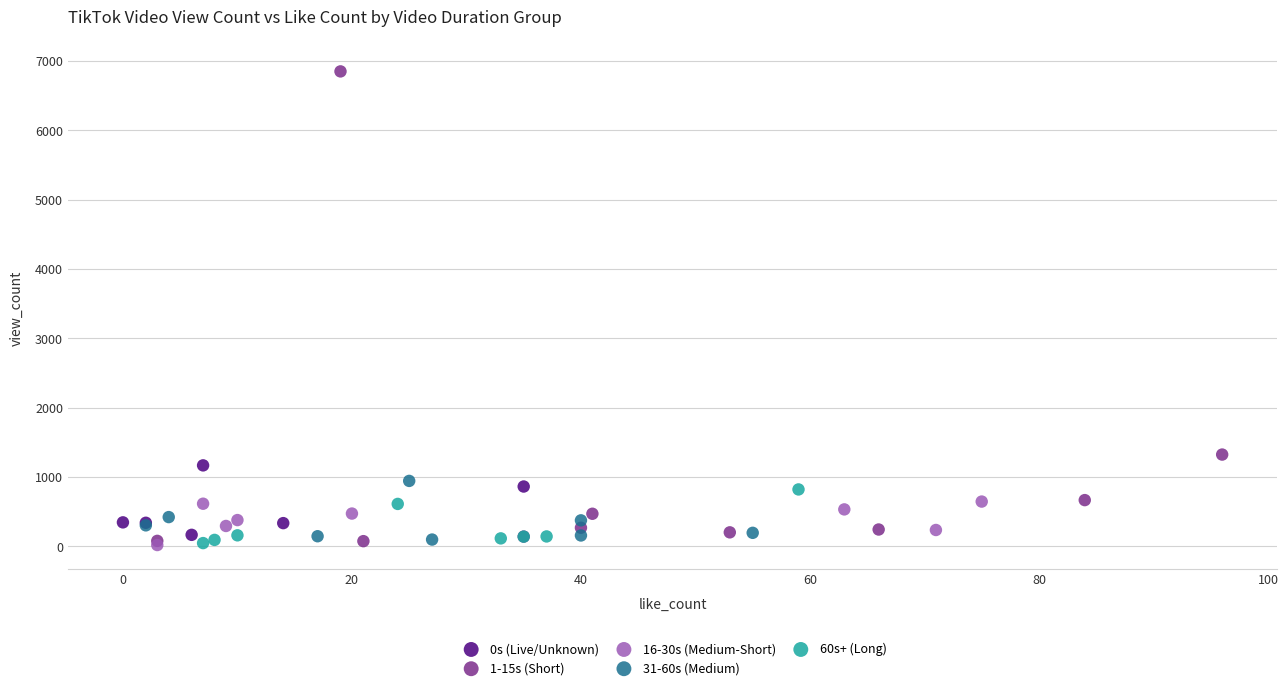

Which series contains the highest Y value?

1-15s (Short)